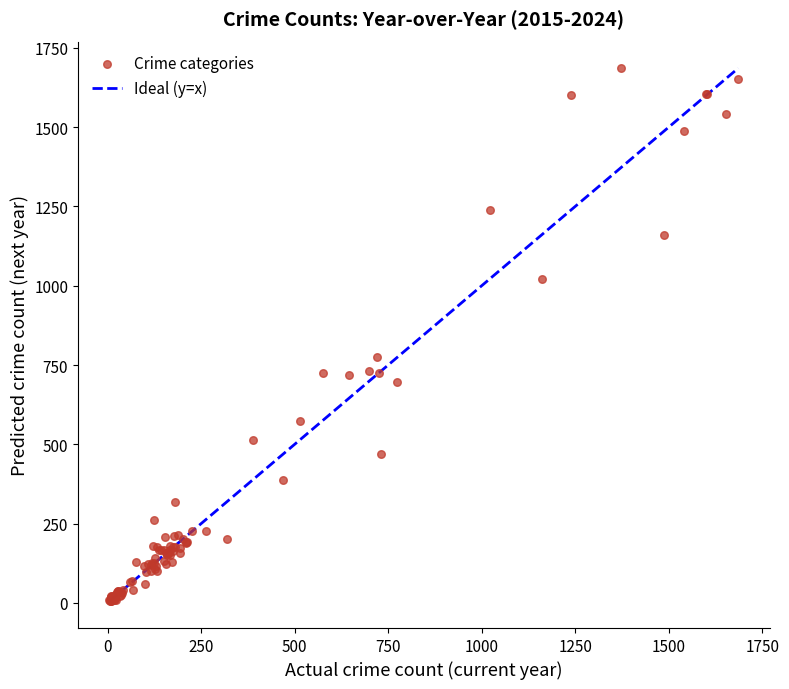

What Y value in the scatter plot is closest to 845?

775